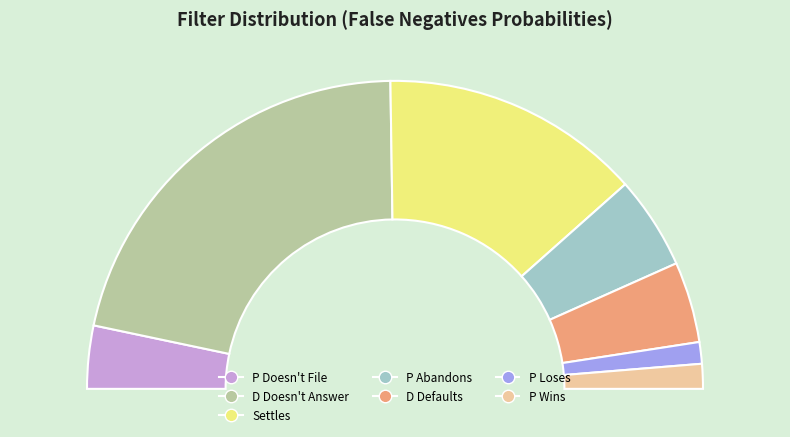

To the nearest percent, what portion does P Wins represent?

3%